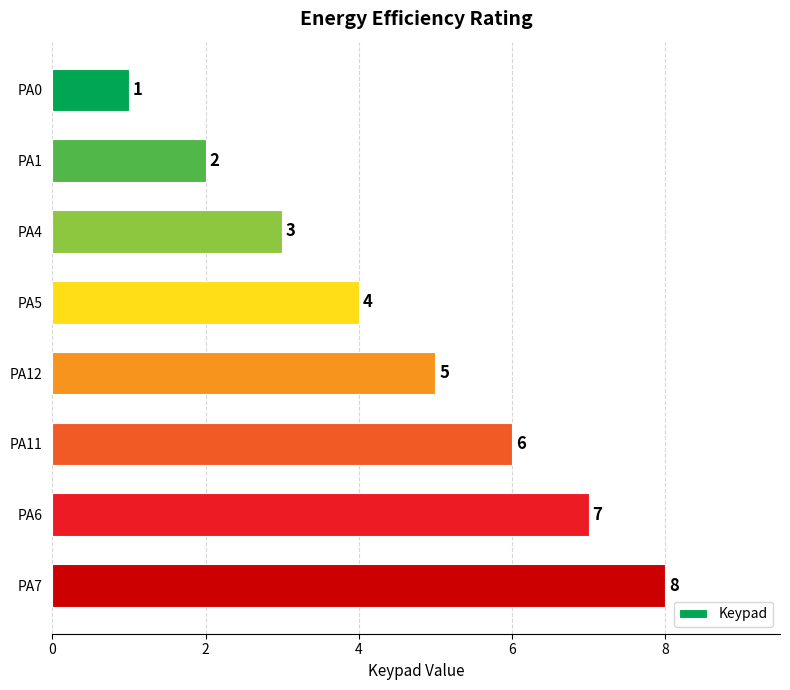

Count the number of data series in this chart.

1